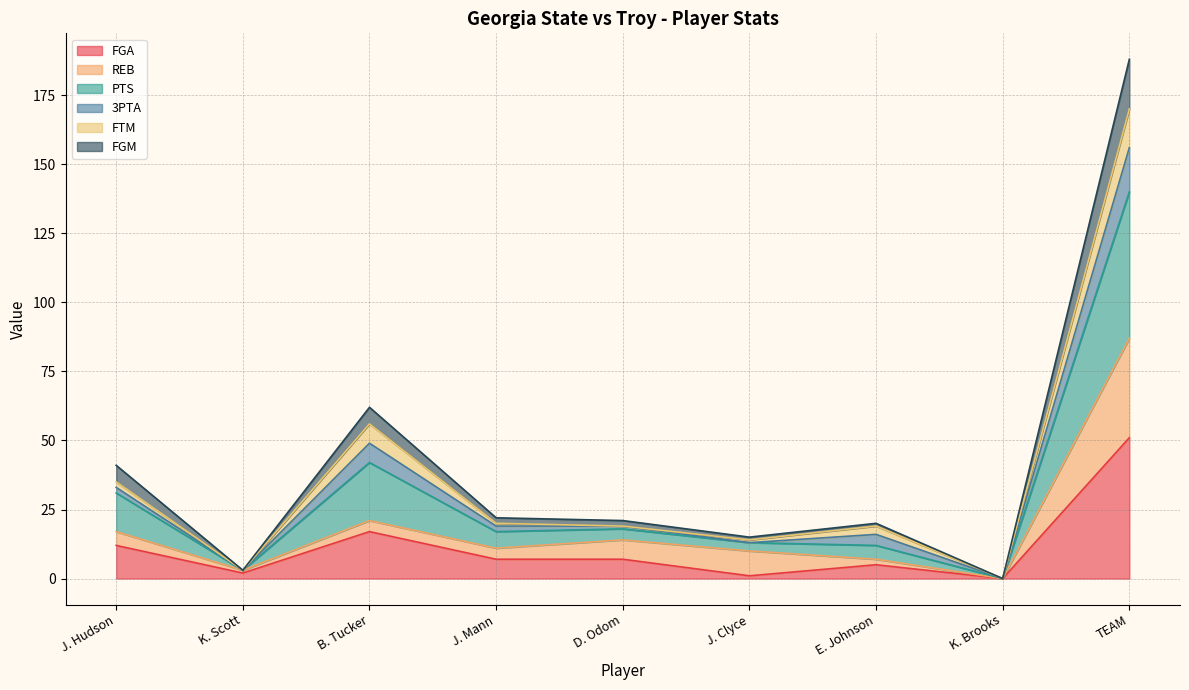

What is the highest value of the FGA series?

51